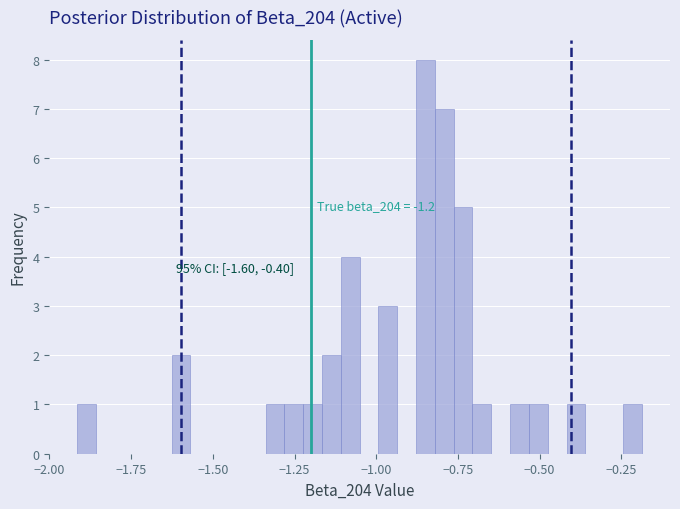

Read against the x-axis, roughly where is the centre of the tallest bar?

-0.85